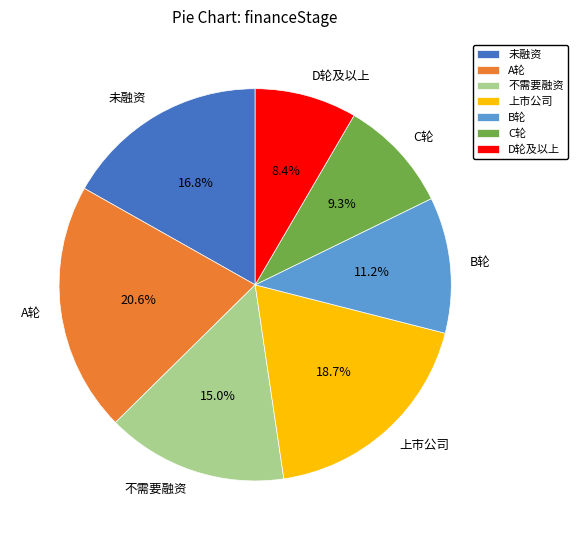

To the nearest percent, what portion does B轮 represent?

11%